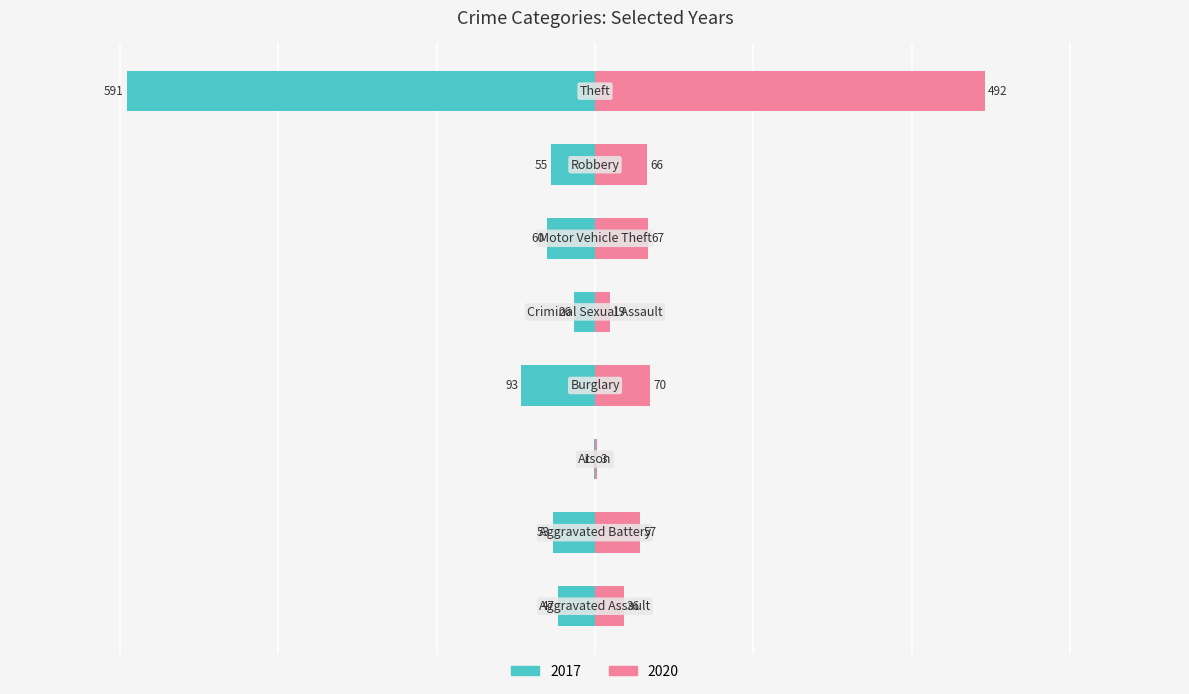

Reading left to right, transcribe all the data shown in this chart.

2017: Aggravated Assault=-47	Aggravated Battery=-53	Arson=-1	Burglary=-93	Criminal Sexual Assault=-26	Motor Vehicle Theft=-60	Robbery=-55	Theft=-591
2020: Aggravated Assault=36	Aggravated Battery=57	Arson=3	Burglary=70	Criminal Sexual Assault=19	Motor Vehicle Theft=67	Robbery=66	Theft=492